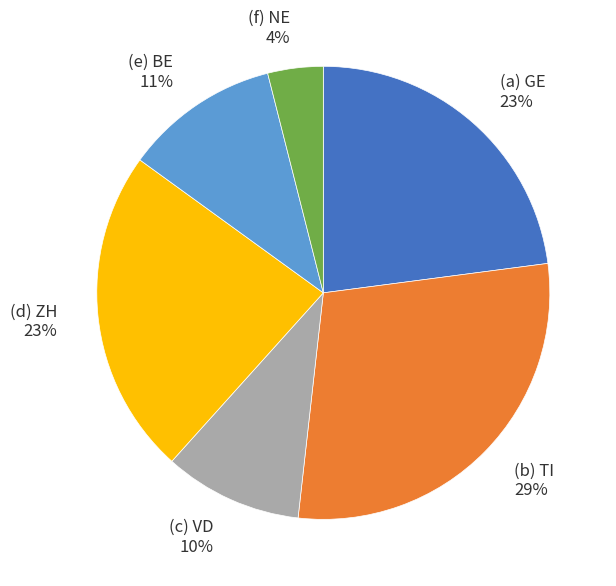

What percentage is the (f) NE 4% slice, to the nearest percent?

4%